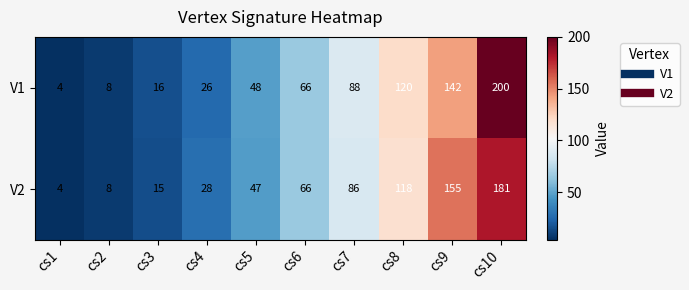

At which label is V2 closest to 92?

cs7